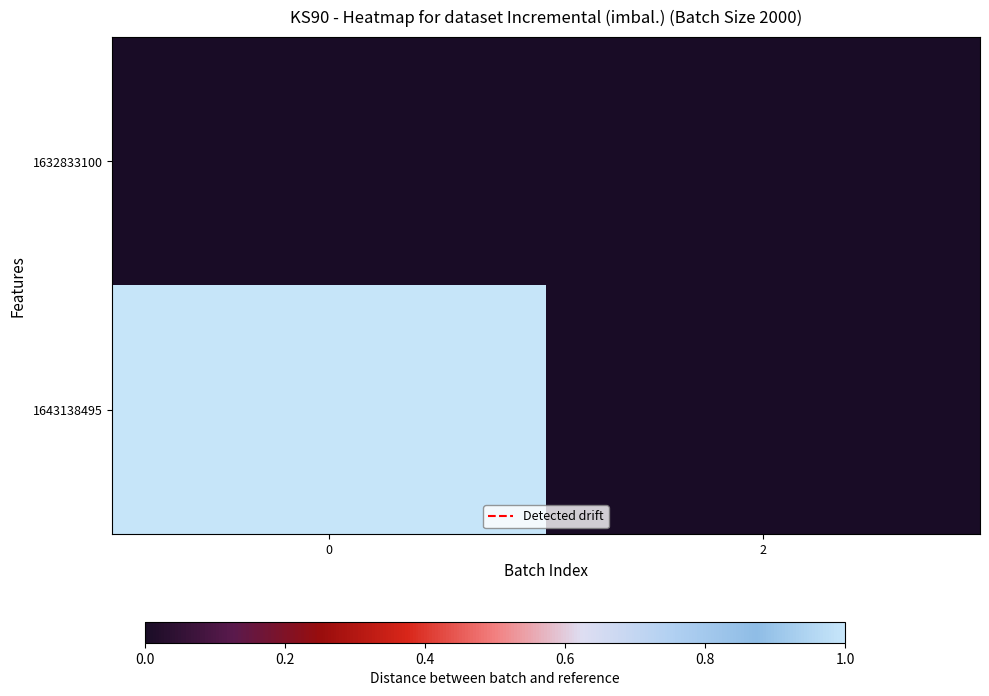

What is the spread (max minus min) of values at 0?

2